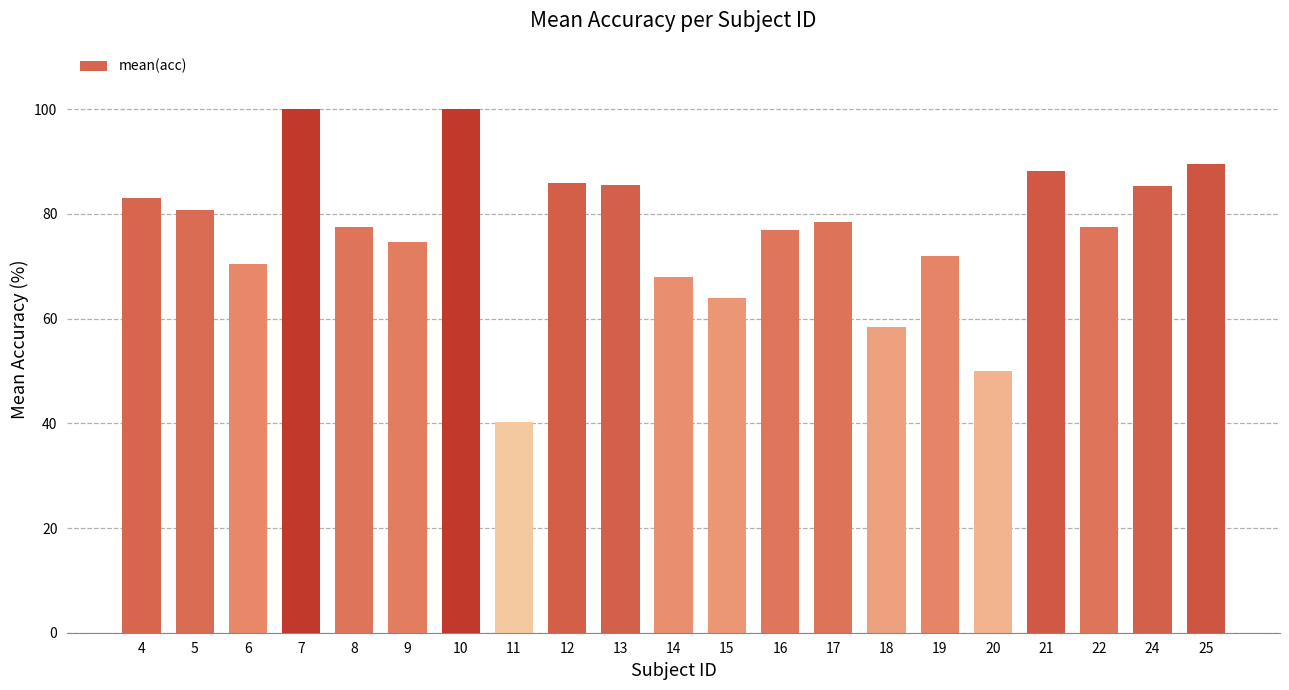

Approximately how many times larger is the value at 6 compared to 12?

0.8